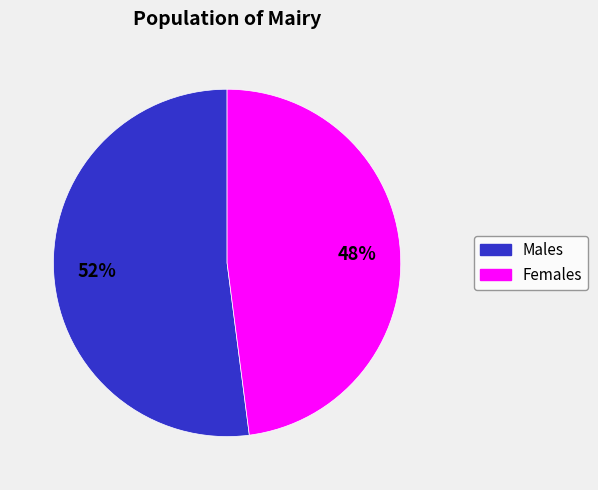

How many slices are in this pie chart?

2